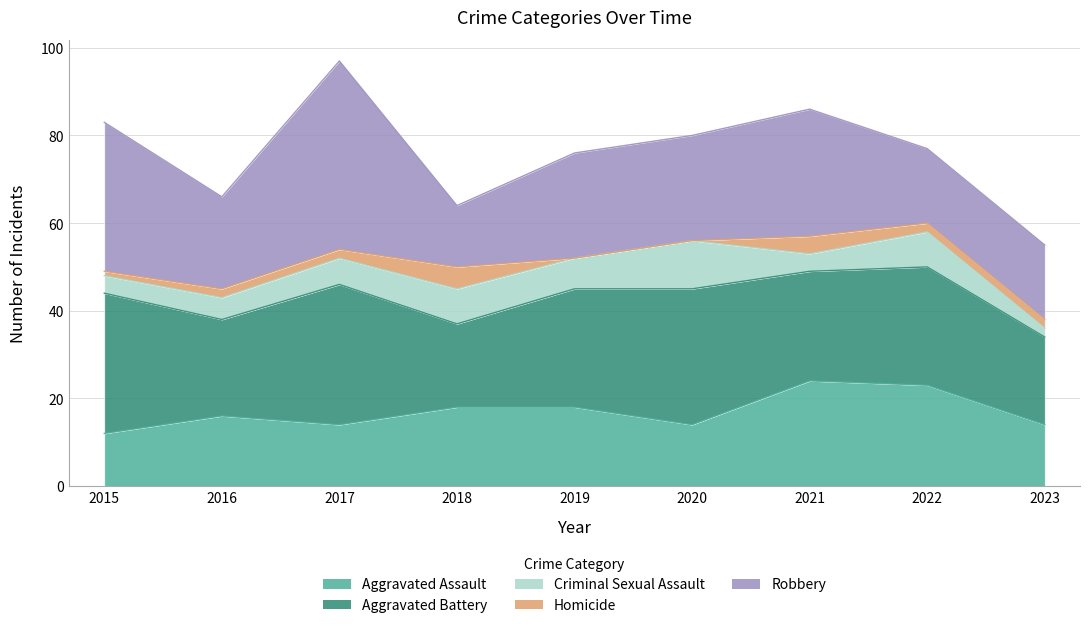

Reading left to right, extract all data points from this chart.

Aggravated Assault: 12	16	14	18	18	14	24	23	14
Aggravated Battery: 32	22	32	19	27	31	25	27	20
Criminal Sexual Assault: 4	5	6	8	7	11	4	8	2
Homicide: 1	2	2	5	0	0	4	2	2
Robbery: 34	21	43	14	24	24	29	17	17